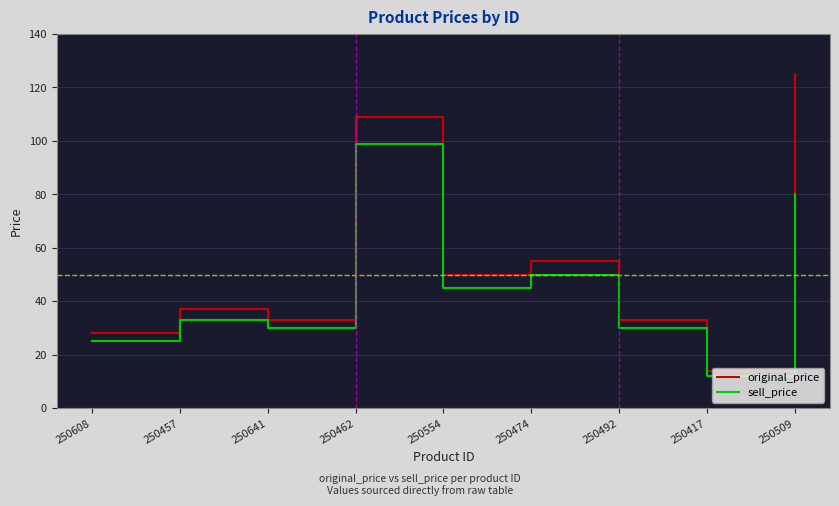

True or false: sell_price and original_price cross at least once.

False